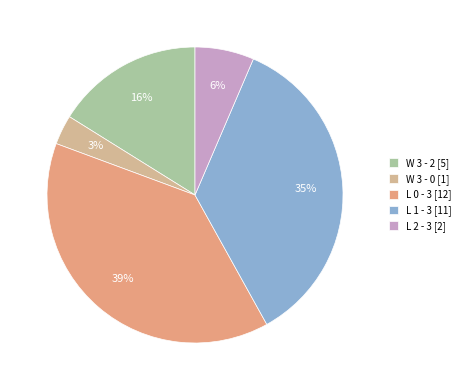

Is W 3 - 0 the majority of the pie?

No